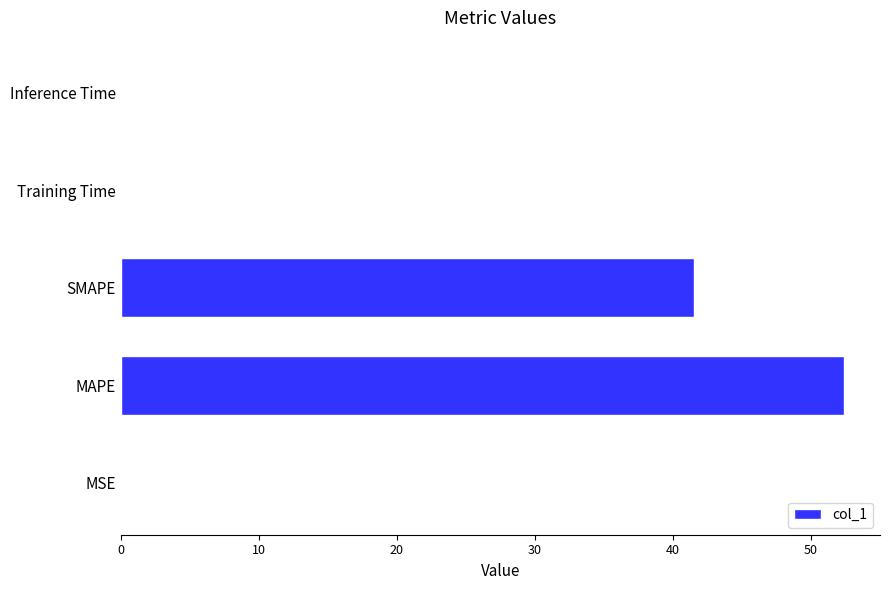

What is the ratio of the value at MAPE to the value at SMAPE?

1.3